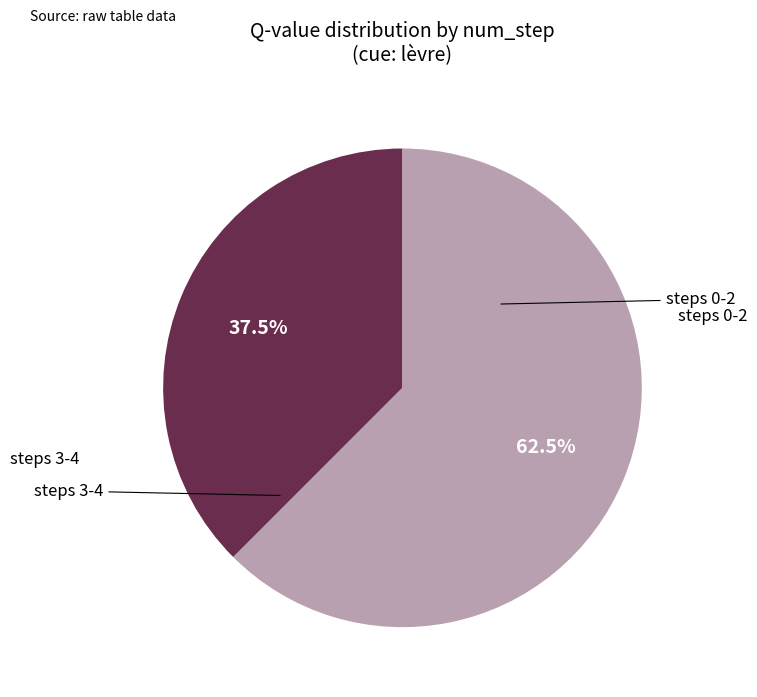

Is there a majority slice in this chart?

Yes